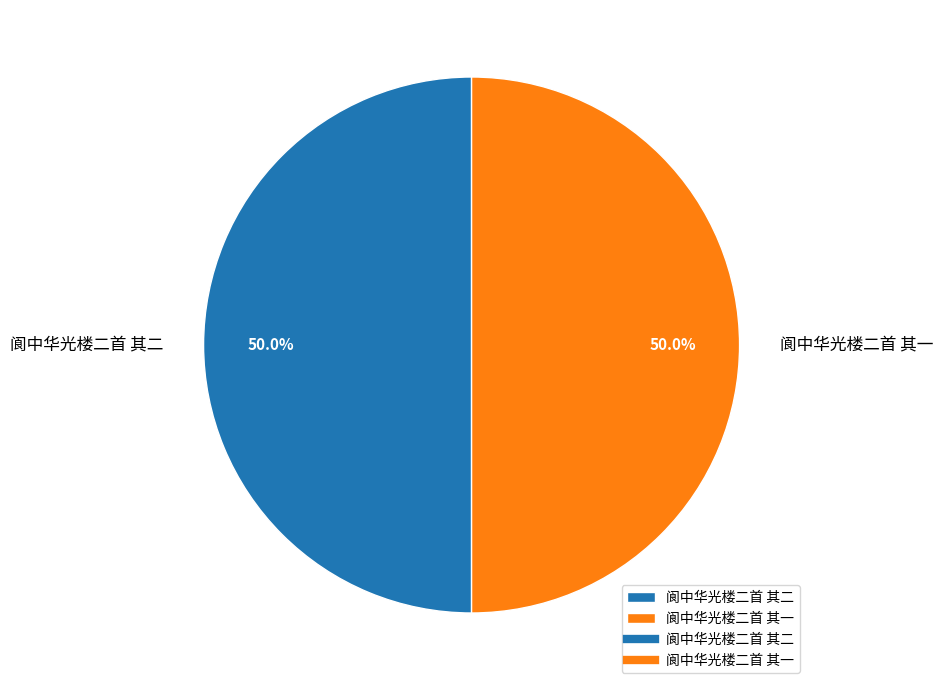

To the nearest percent, what percentage of the pie is 阆中华光楼二首 其一?

50%